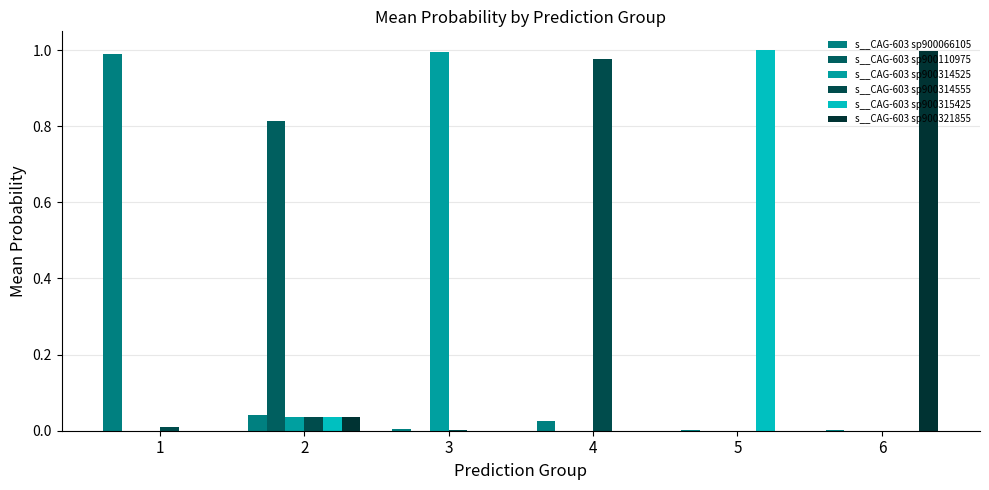

What is the average value of the s__CAG-603 sp900321855 series?

0.2